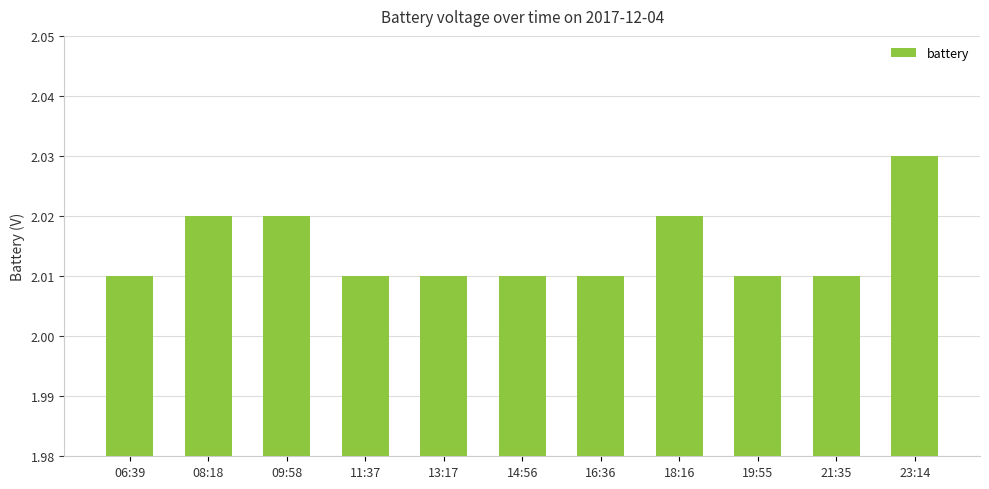

What is the ratio of the value at 18:16 to the value at 11:37?

1.0